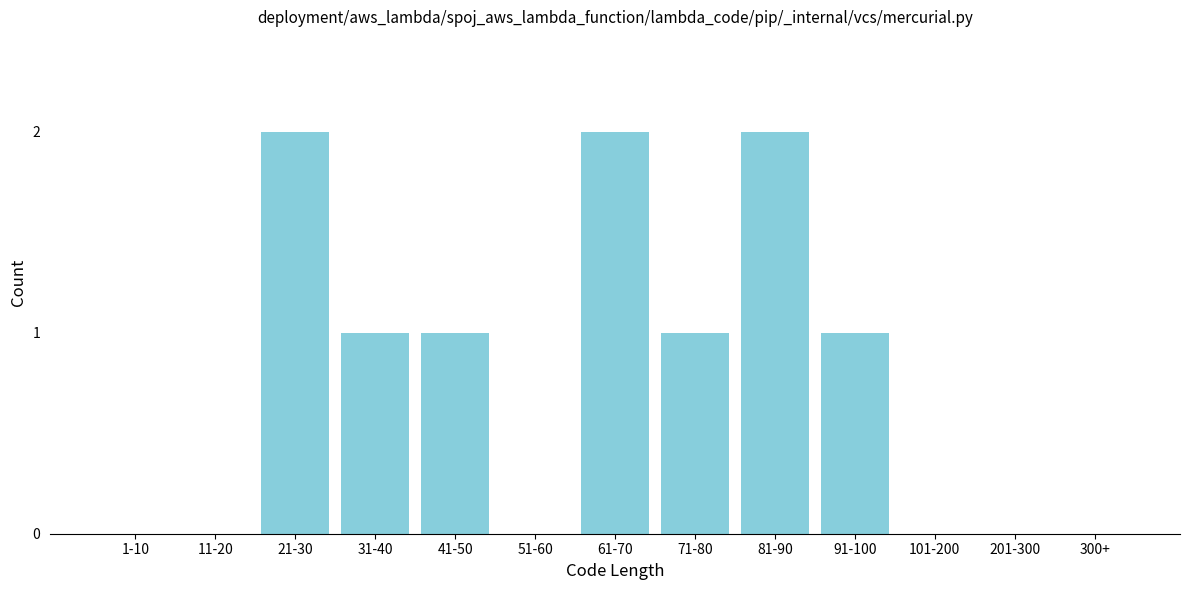

Reading left to right, transcribe all the data shown in this chart.

1-10=0	11-20=0	21-30=2	31-40=1	41-50=1	51-60=0	61-70=2	71-80=1	81-90=2	91-100=1	101-200=0	201-300=0	300+=0